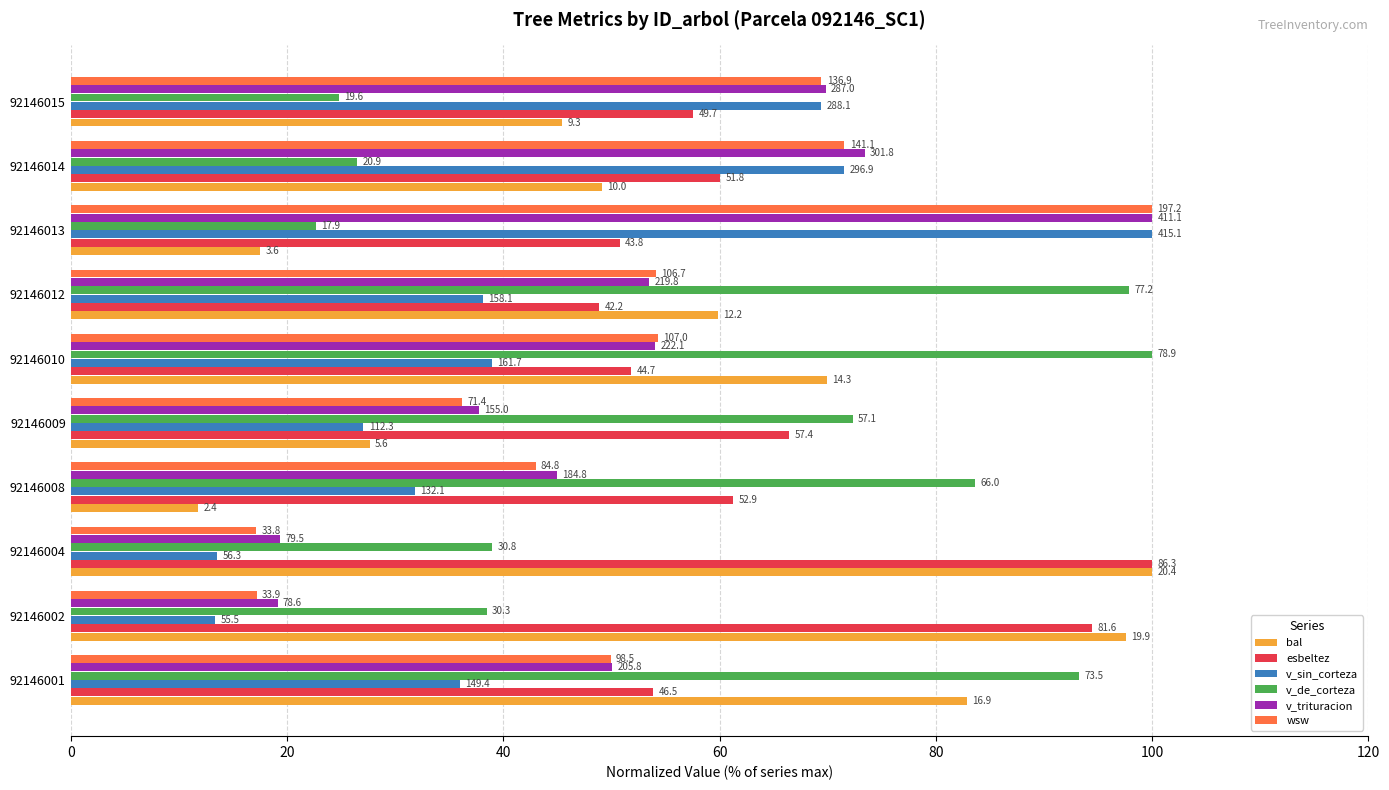

Reading left to right, what are all the values shown in this chart?

bal: 82.9	97.6	100.0	11.8	27.6	69.9	59.9	17.5	49.1	45.4
esbeltez: 53.9	94.5	100.0	61.2	66.4	51.8	48.8	50.8	60.0	57.6
v_sin_corteza: 36.0	13.4	13.6	31.8	27.0	38.9	38.1	100.0	71.5	69.4
v_de_corteza: 93.2	38.4	39.0	83.6	72.3	100.0	97.9	22.7	26.5	24.8
v_trituracion: 50.1	19.1	19.3	45.0	37.7	54.0	53.5	100.0	73.4	69.8
wsw: 49.9	17.2	17.1	43.0	36.2	54.3	54.1	100.0	71.5	69.4